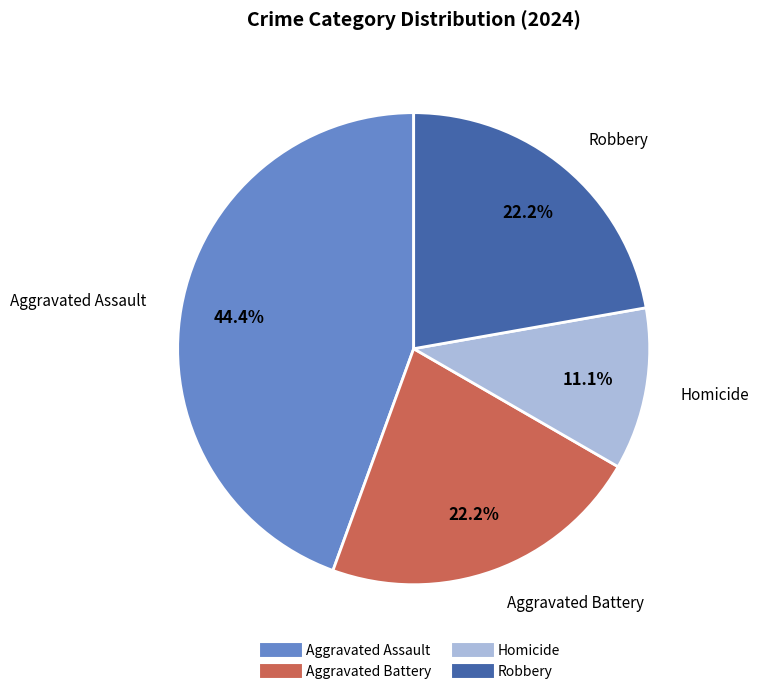

How many slices are in this pie chart?

4